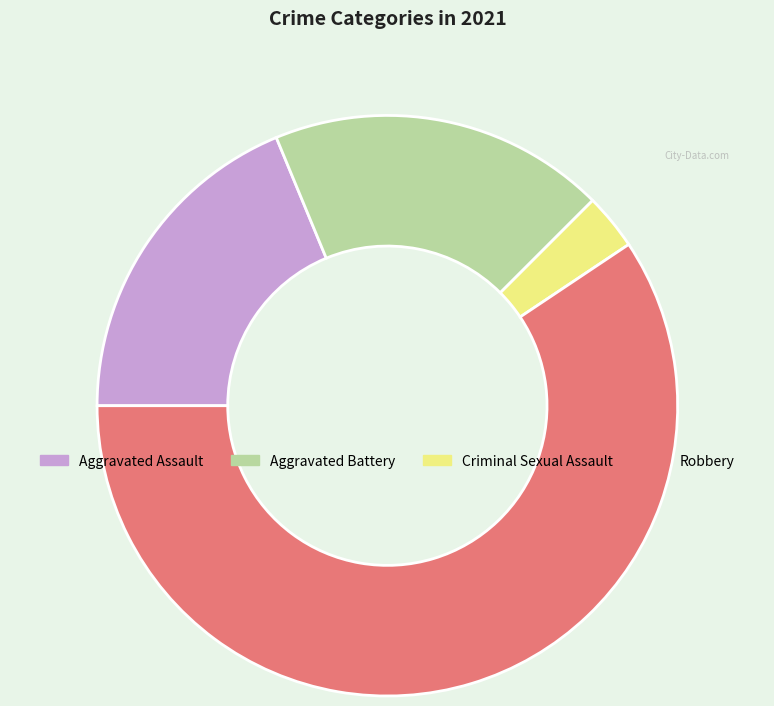

Which slice is the largest?

Robbery